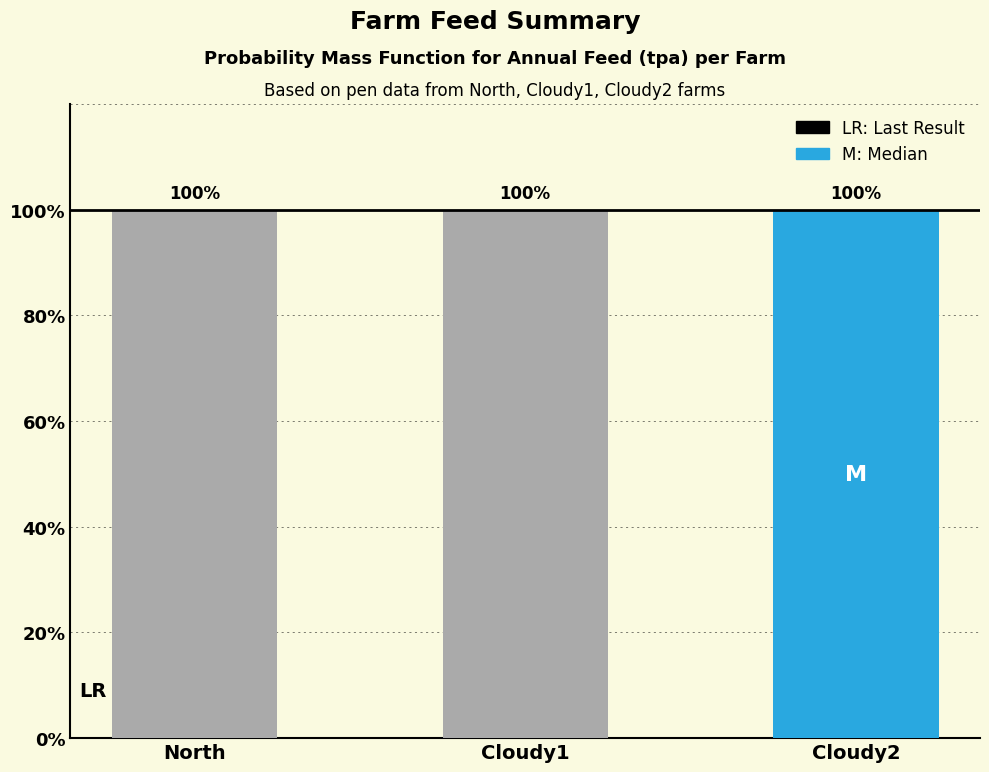

What is the sum of all pen_annual_feed_tpa values?

3000.0